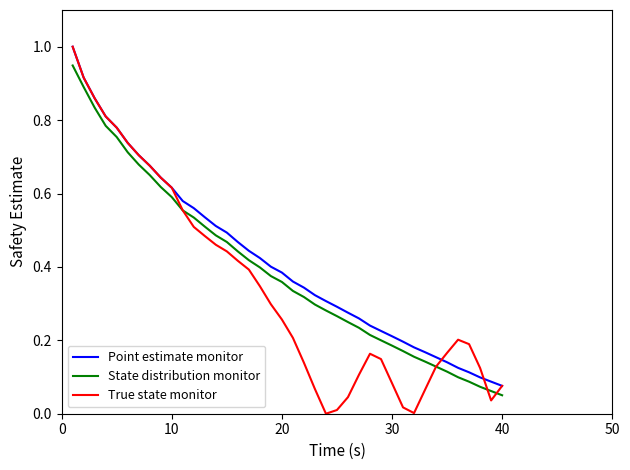

True or false: Point estimate monitor and State distribution monitor intersect in this chart.

False